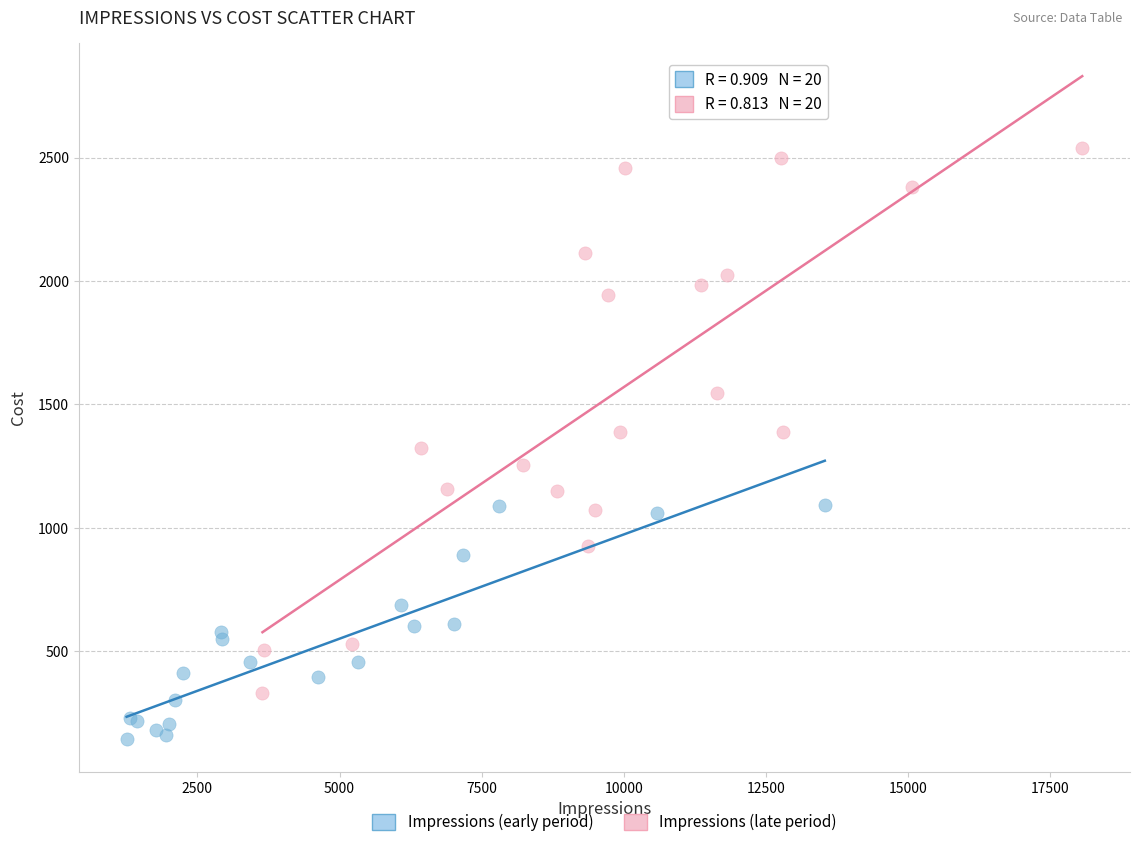

Which series reaches the maximum Y coordinate?

Impressions (late period)